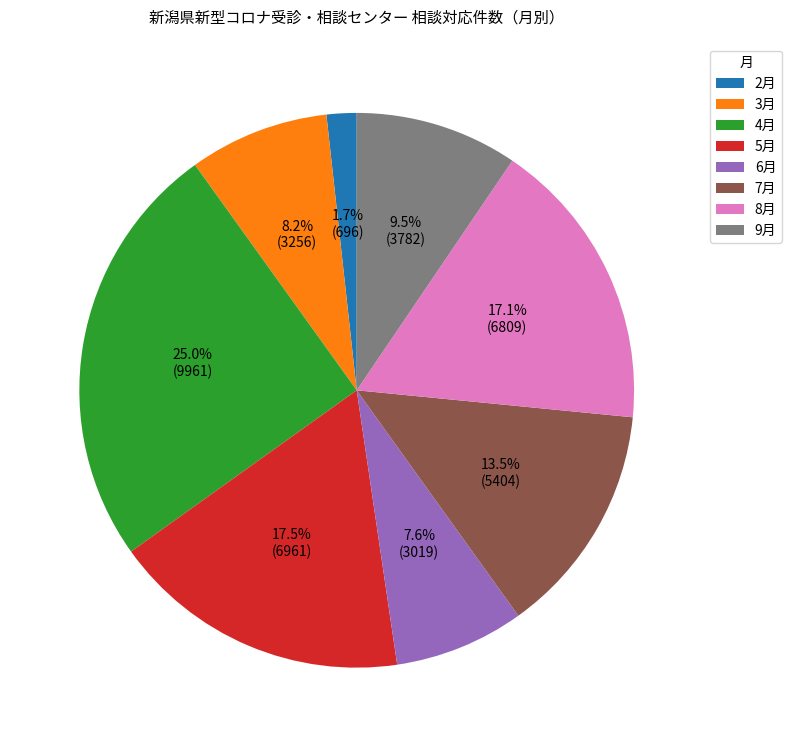

How many slices are in this pie chart?

8